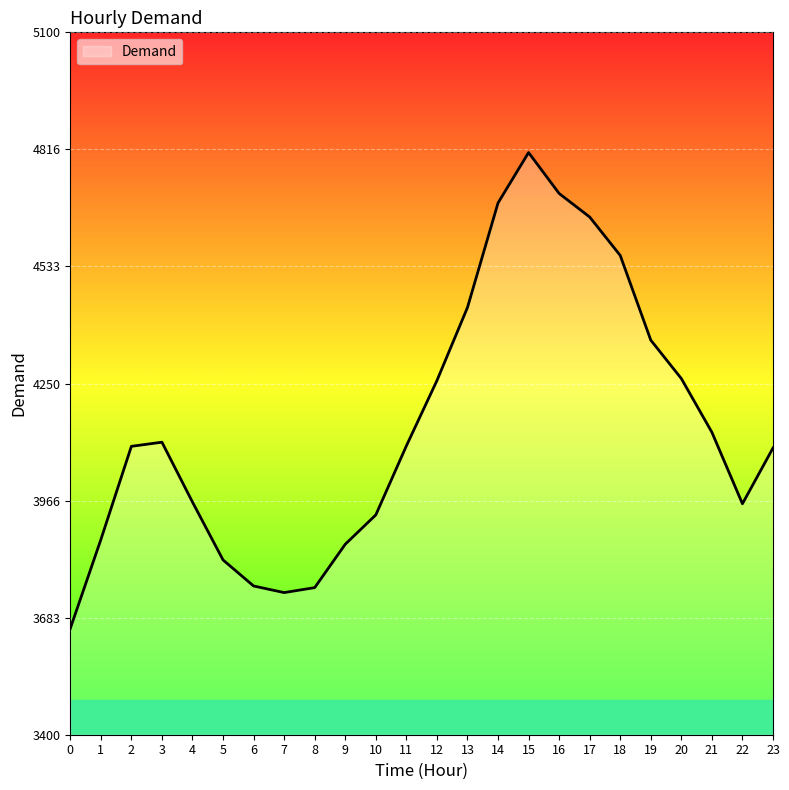

What is the smallest value displayed?

3657